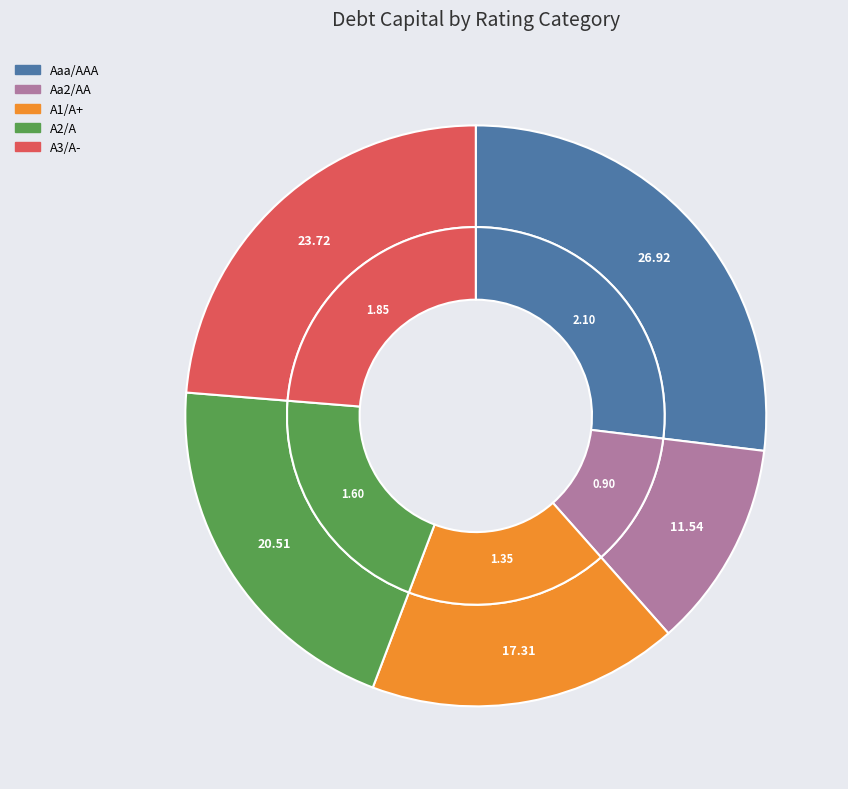

Count the number of slices in the pie.

5